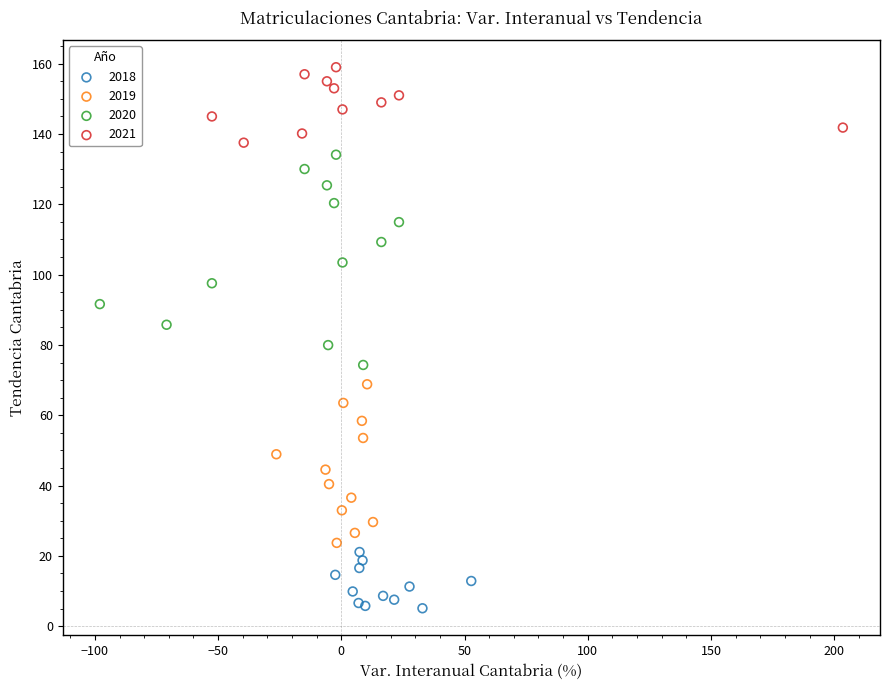

What are all the series names shown in the legend?

2018, 2019, 2020, 2021